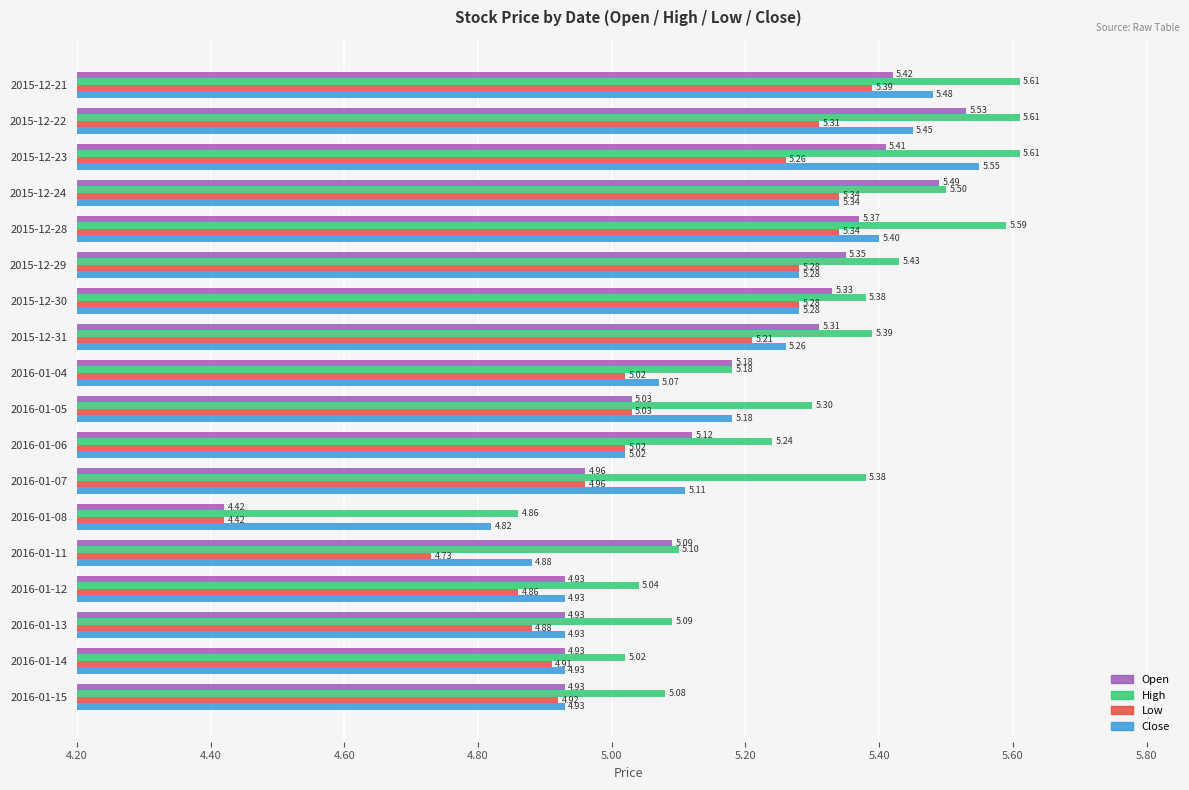

Is the value of Low at 2016-01-04 greater than the value of High at 2016-01-07?

No